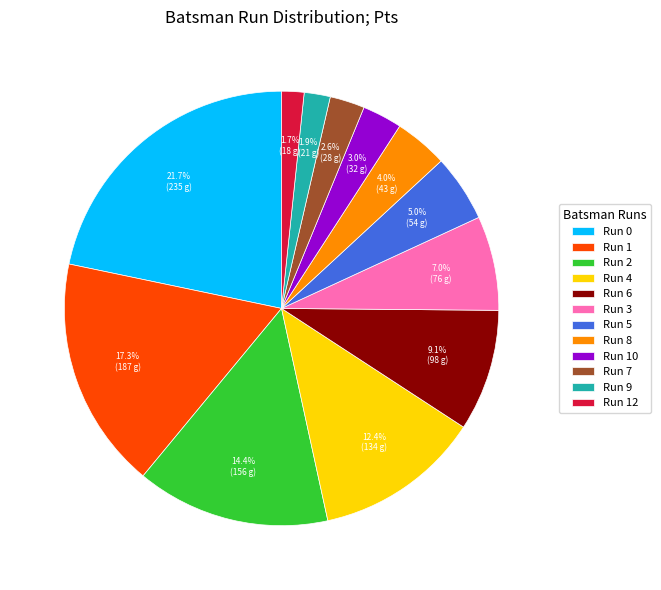

What is the largest slice in the pie chart?

Run 0